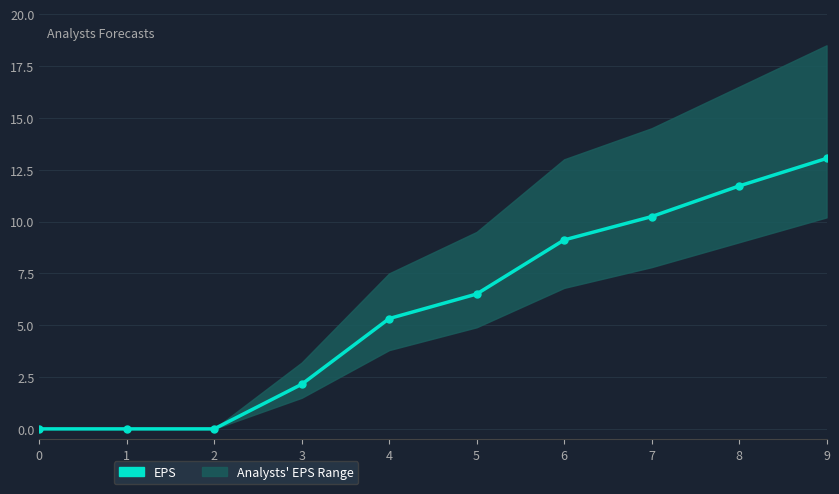

True or false: there are more than 1 points higher than both neighbors.

False